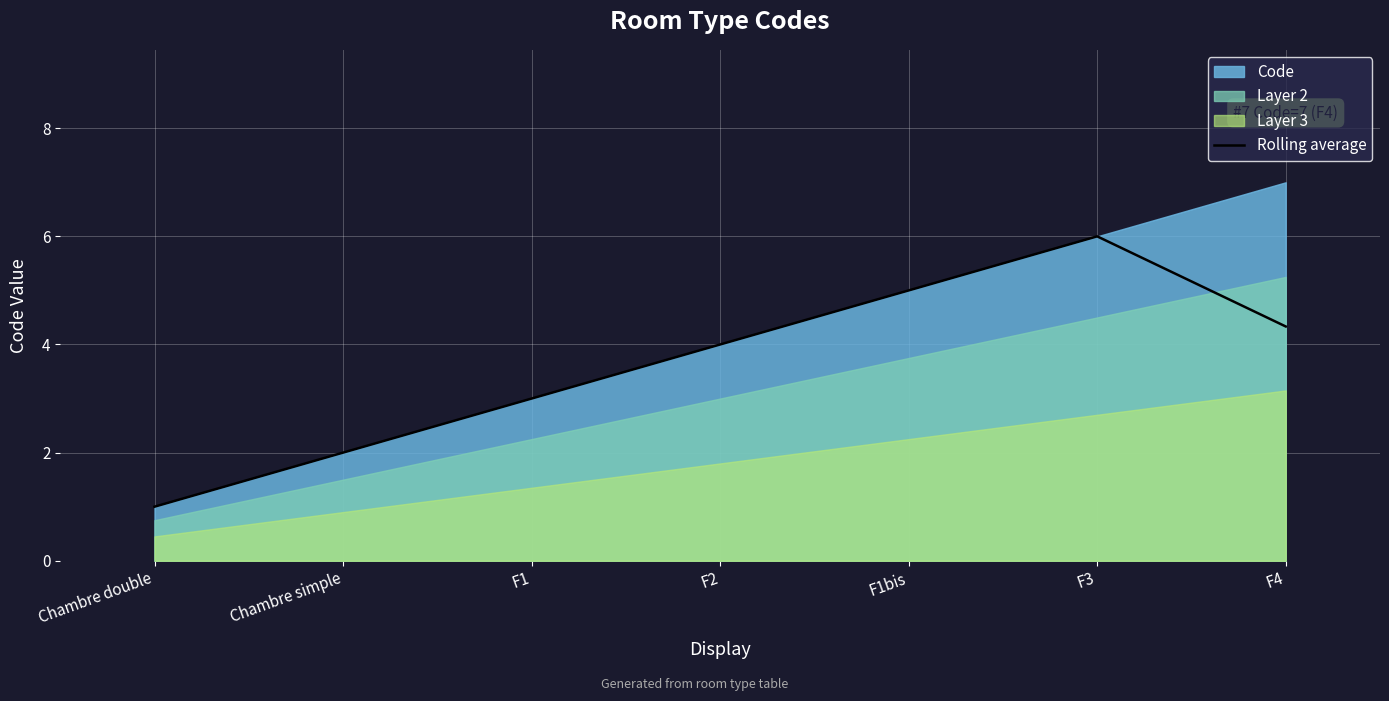

True or false: the data shows 1.0 at Chambre simple.

False